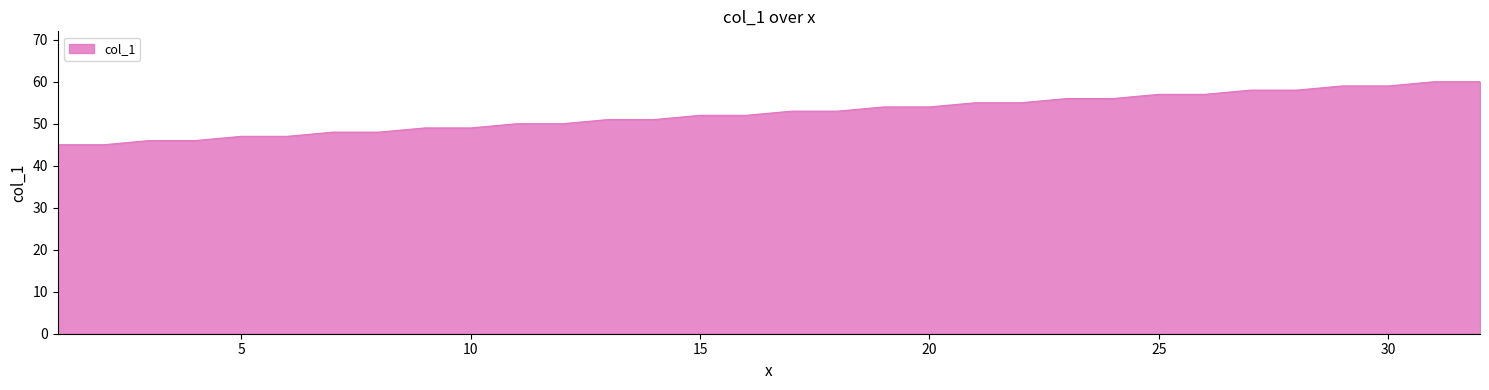

What is the difference between the maximum and minimum values?

15